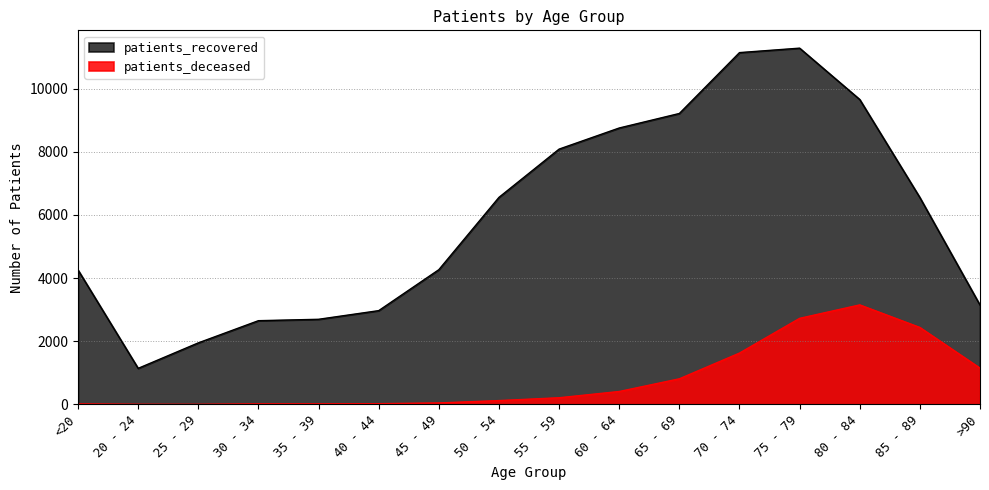

Is it true that patients_deceased equals 3 at 25 - 29?

True